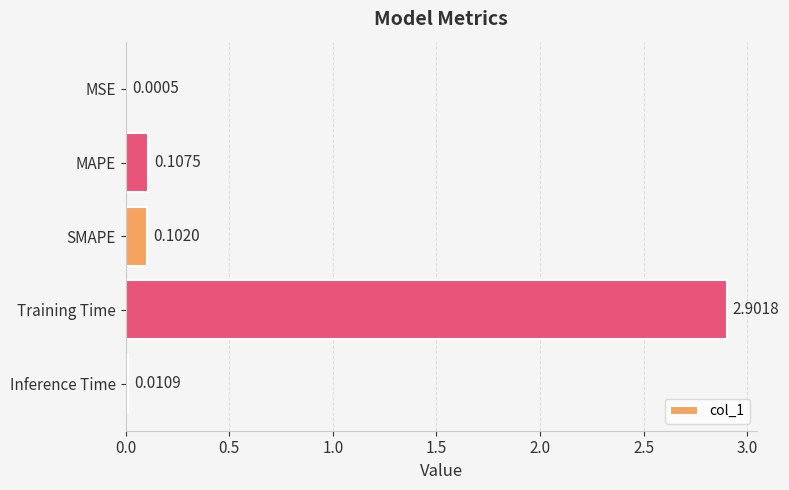

What is the greatest value displayed?

2.9